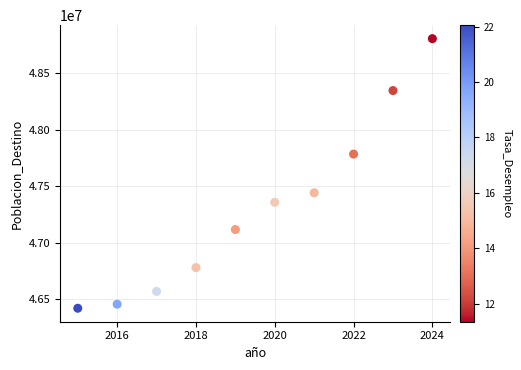

What is the average X value?

2020